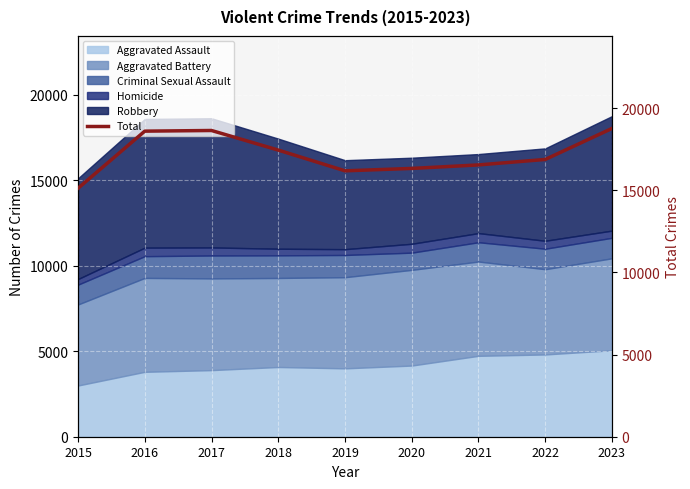

Reading left to right, list all the values displayed in this chart.

2015=15120	2016=18595	2017=18635	2018=17443	2019=16181	2020=16326	2021=16540	2022=16873	2023=18760